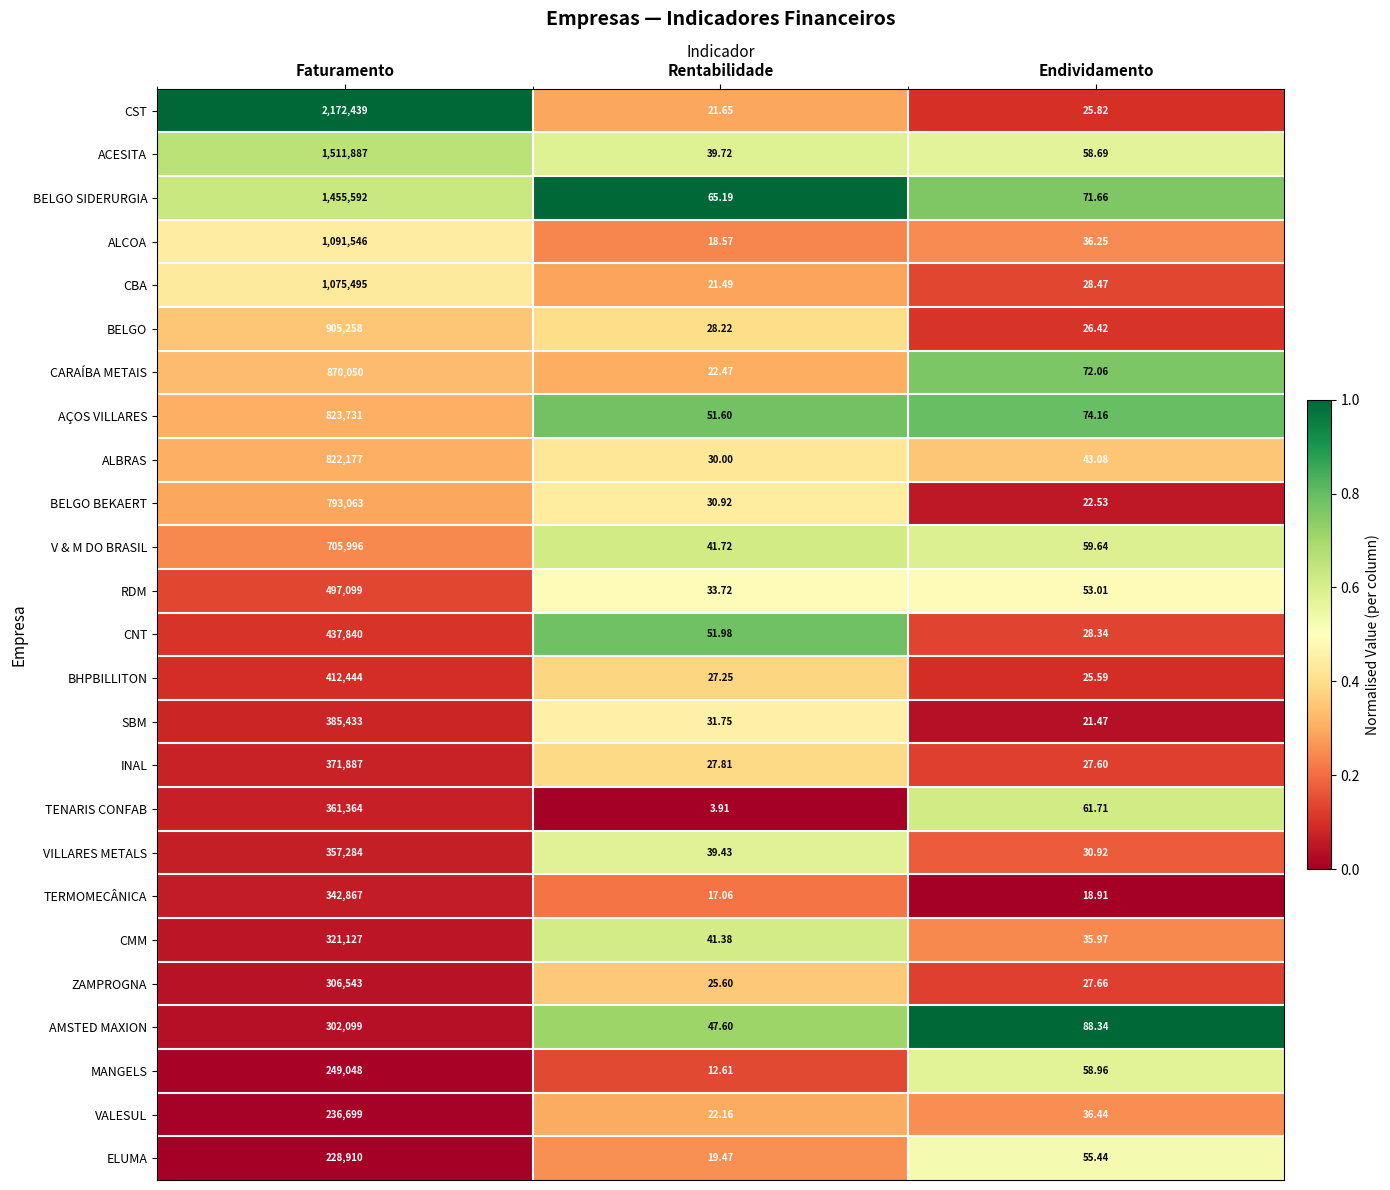

At which category is the sum across all series the highest?

Faturamento